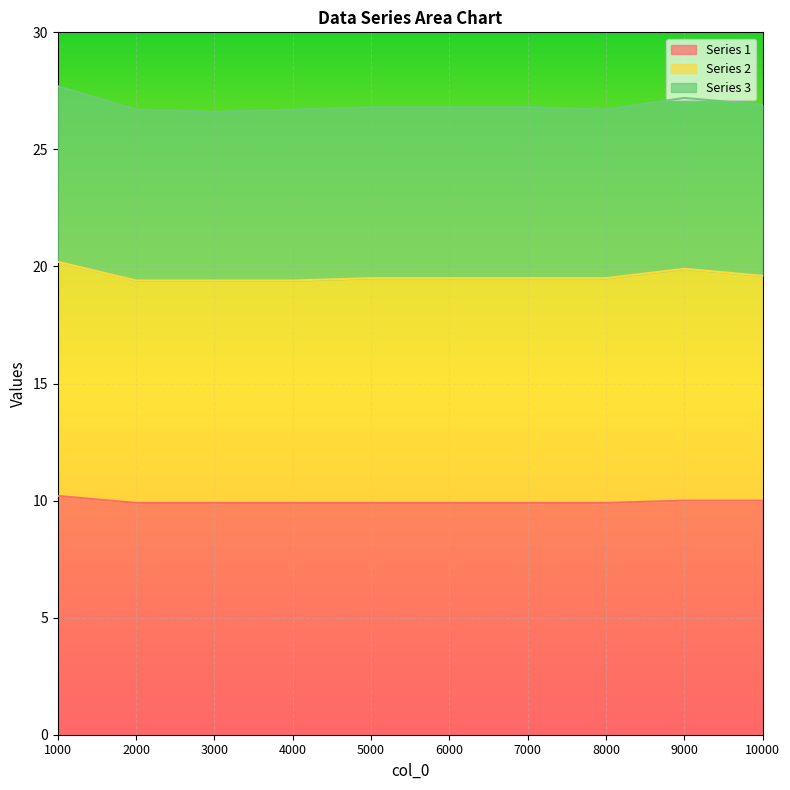

What is the minimum value shown in the chart?

9.9